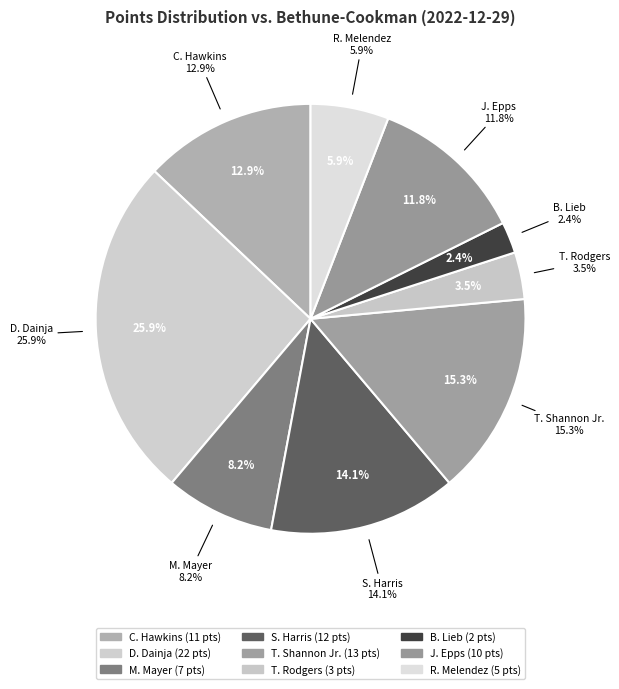

Rank the categories by value from lowest to highest.

B. Lieb, T. Rodgers, R. Melendez, M. Mayer, J. Epps, C. Hawkins, S. Harris, T. Shannon Jr., D. Dainja